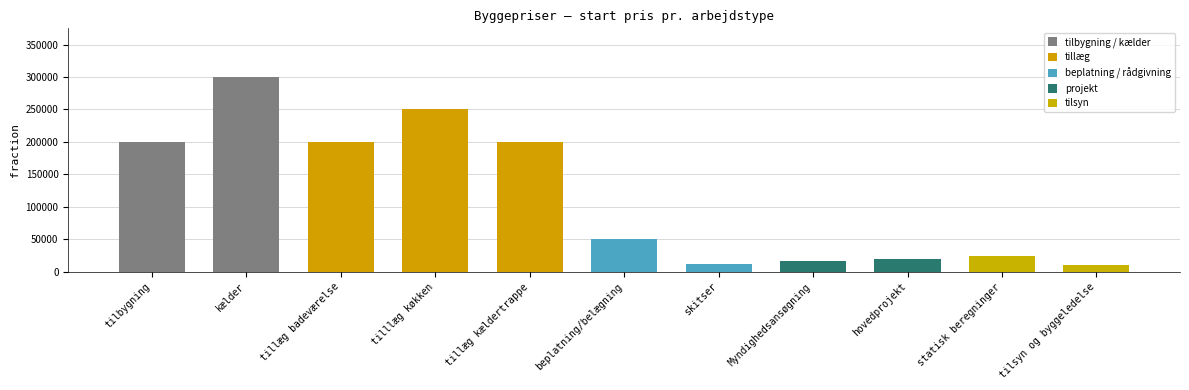

What is the difference between the values at tilsyn og byggeledelse and statisk beregninger?

15000